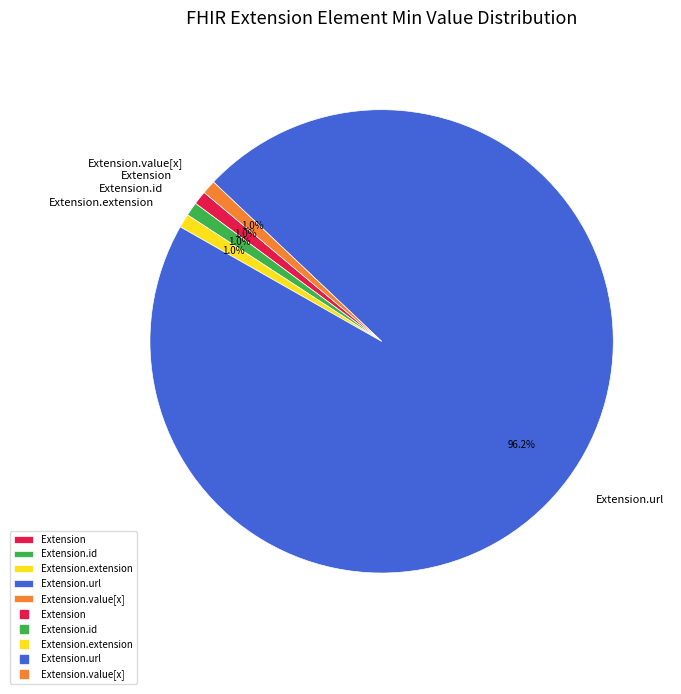

Count the number of slices in the pie.

5